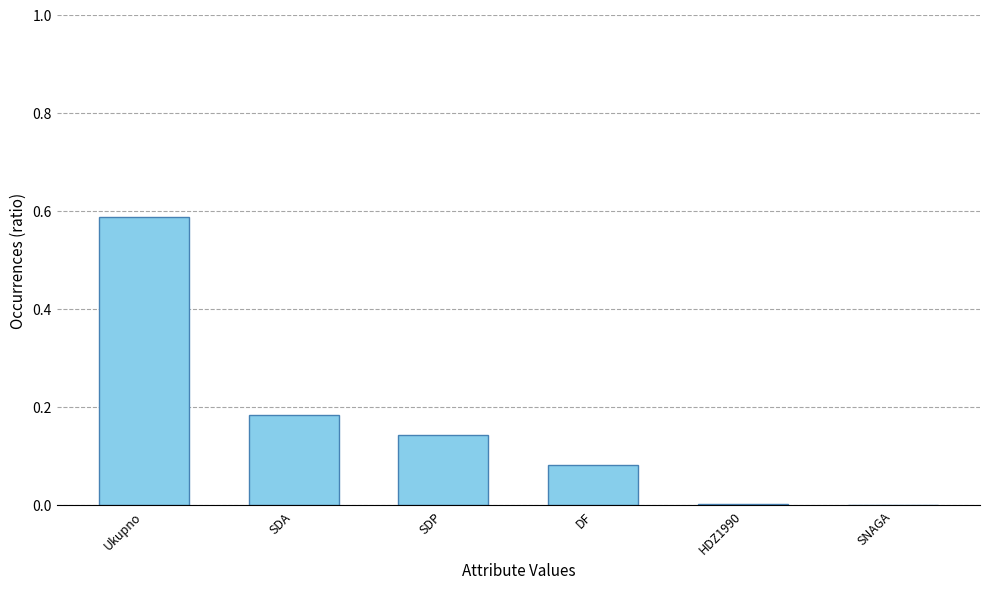

Which label corresponds to the largest value in the chart?

Ukupno